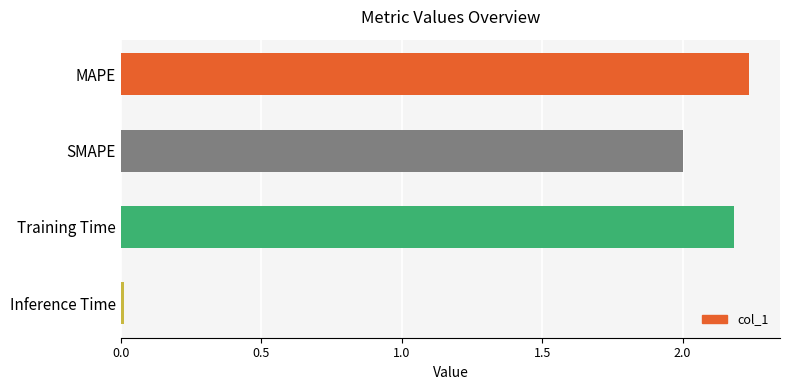

What is the sum of all values?

6.4